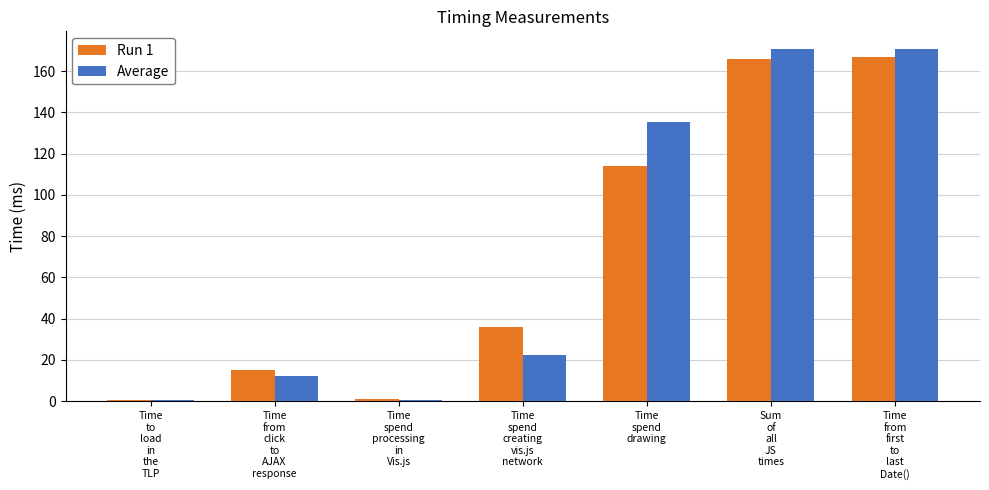

What is the highest value of the Average series?

170.8